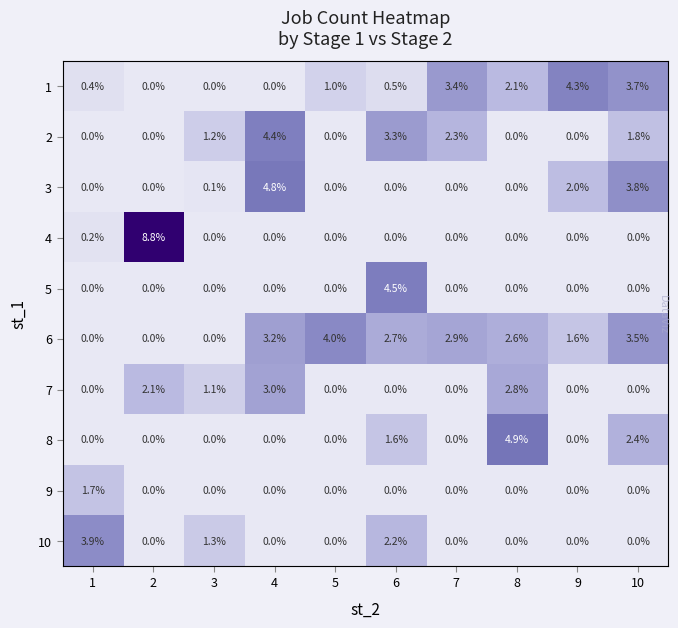

At which label does 2 first exceed 1?

3